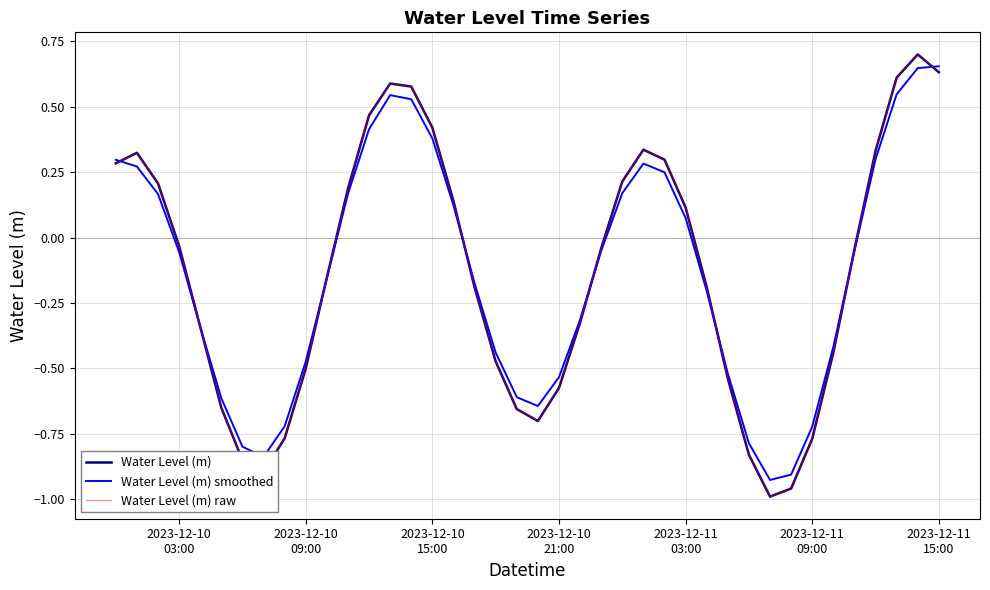

Does the chart have visible grid lines?

Yes